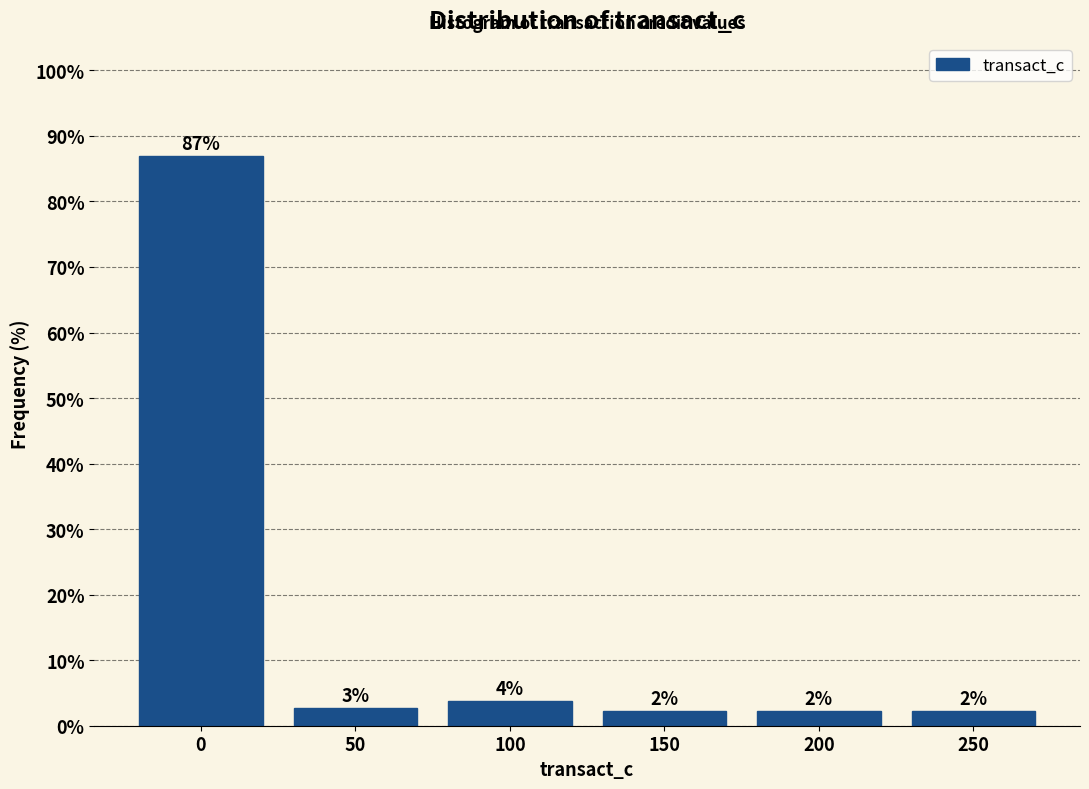

How many bars are there in total?

6